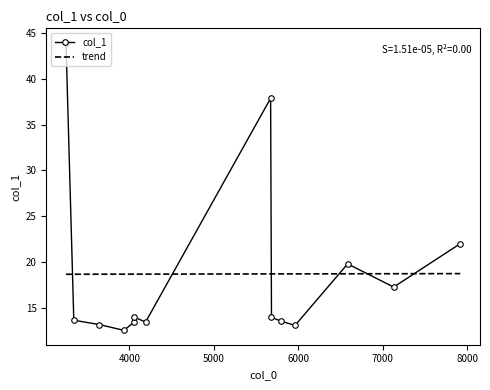

How many intersections are there between trend and col_1?

6